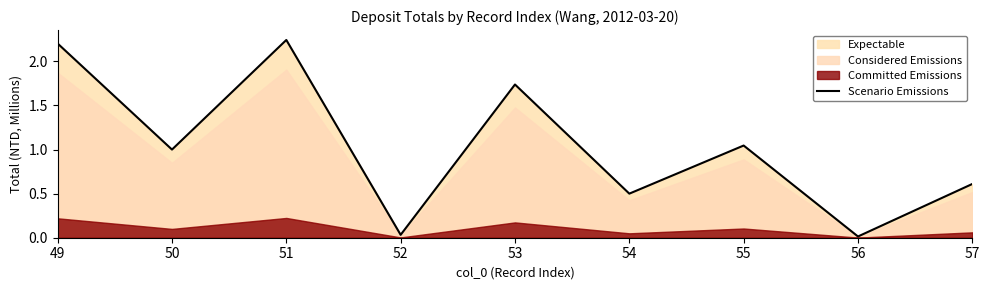

What is the maximum value shown in the chart?

2.2